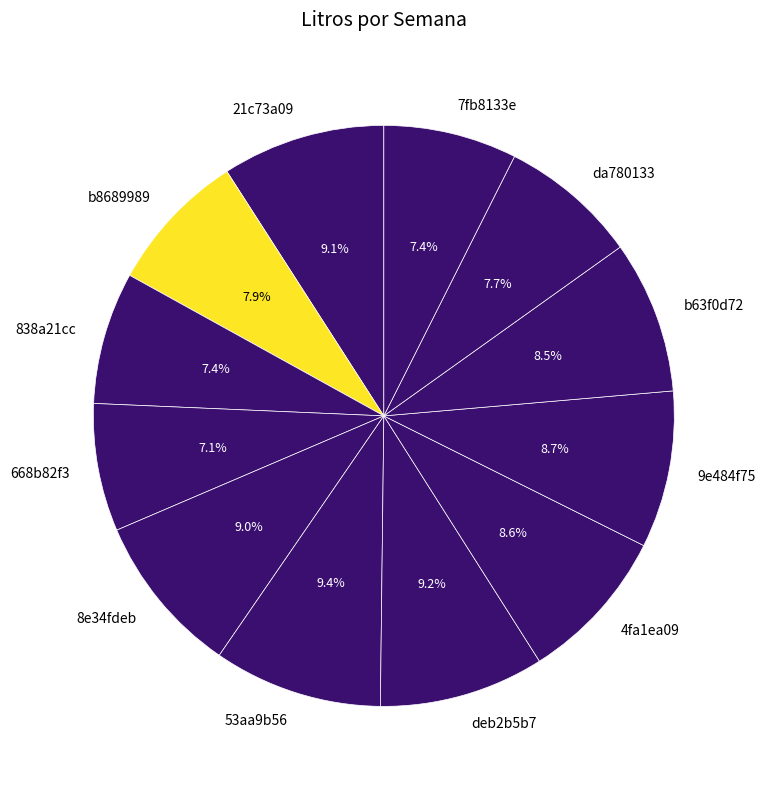

Do 21c73a09 and da780133 together represent more than half of the pie?

No